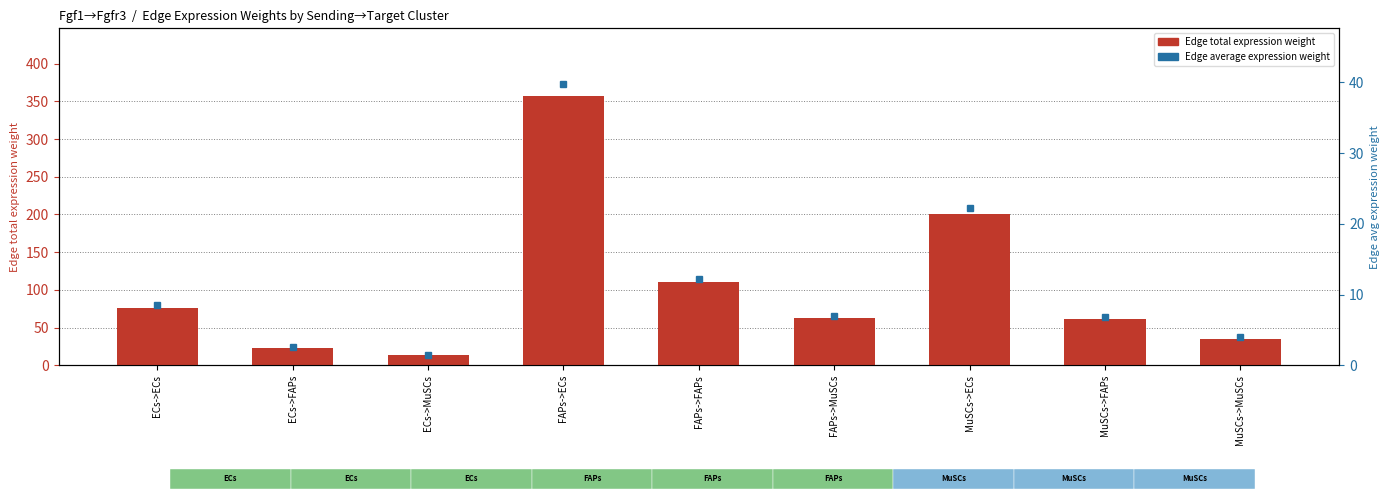

What is the label of the 6th bar from the left?

FAPs->MuSCs